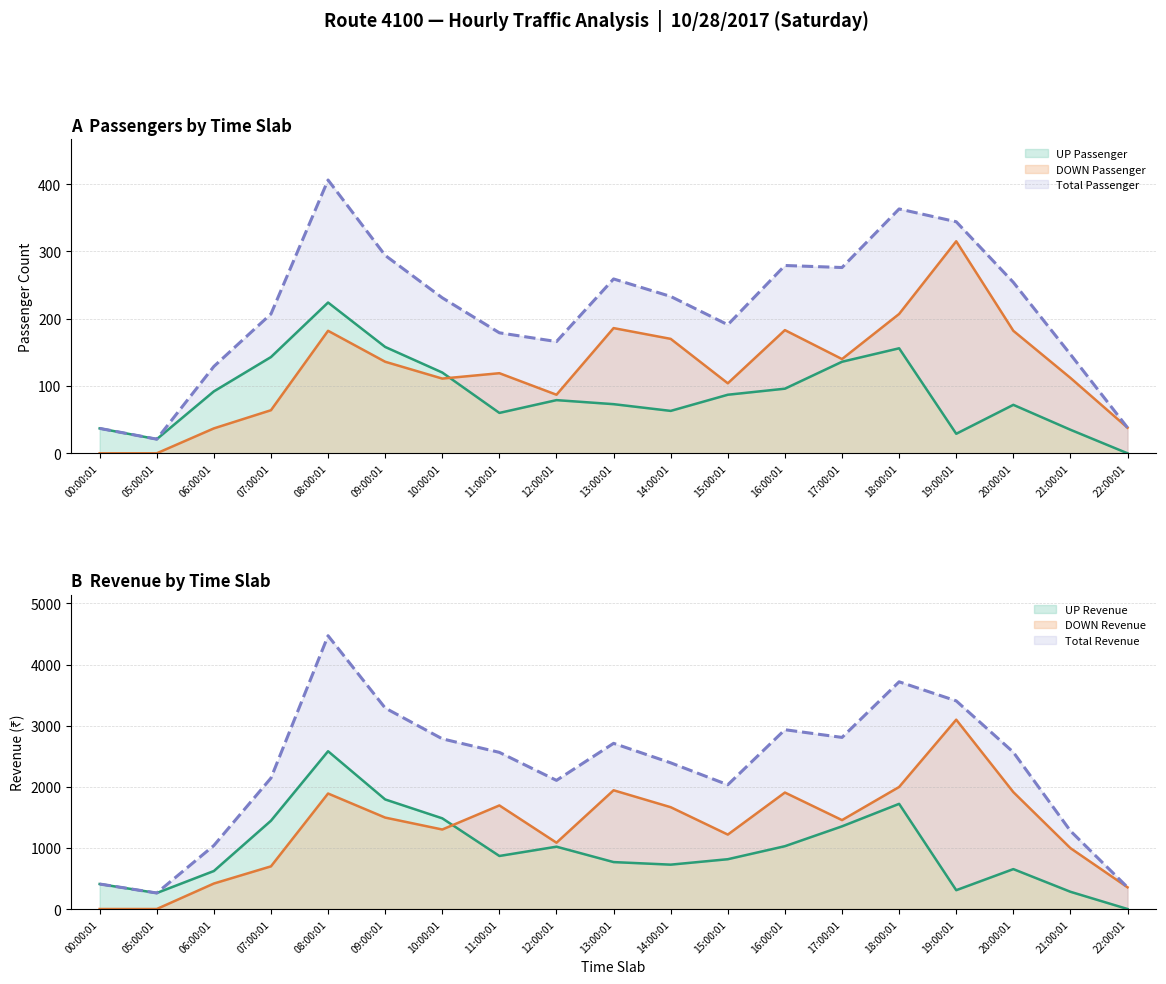

Where is the first local minimum for UP Revenue?

05:00:01